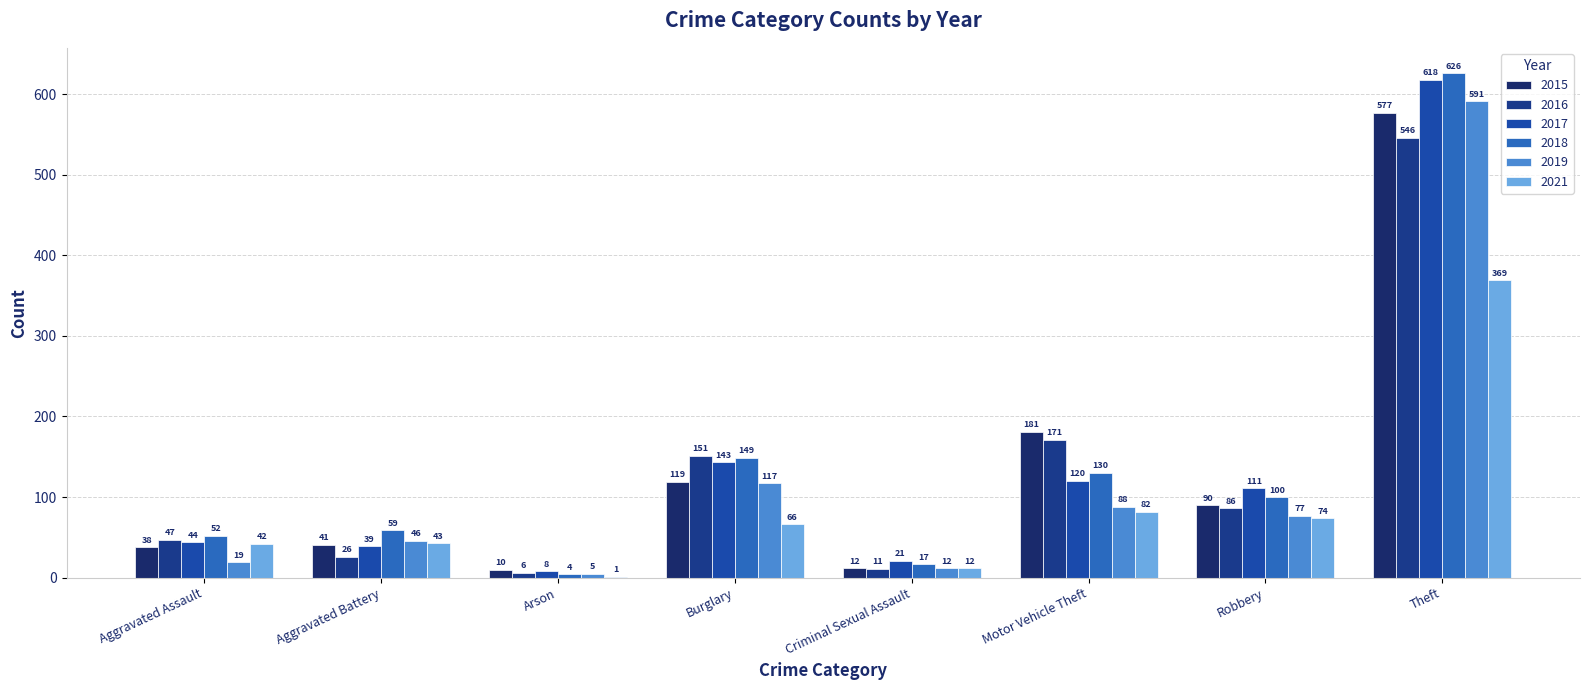

Reading left to right, transcribe all the data shown in this chart.

2015: Aggravated Assault=38	Aggravated Battery=41	Arson=10	Burglary=119	Criminal Sexual Assault=12	Motor Vehicle Theft=181	Robbery=90	Theft=577
2016: Aggravated Assault=47	Aggravated Battery=26	Arson=6	Burglary=151	Criminal Sexual Assault=11	Motor Vehicle Theft=171	Robbery=86	Theft=546
2017: Aggravated Assault=44	Aggravated Battery=39	Arson=8	Burglary=143	Criminal Sexual Assault=21	Motor Vehicle Theft=120	Robbery=111	Theft=618
2018: Aggravated Assault=52	Aggravated Battery=59	Arson=4	Burglary=149	Criminal Sexual Assault=17	Motor Vehicle Theft=130	Robbery=100	Theft=626
2019: Aggravated Assault=19	Aggravated Battery=46	Arson=5	Burglary=117	Criminal Sexual Assault=12	Motor Vehicle Theft=88	Robbery=77	Theft=591
2021: Aggravated Assault=42	Aggravated Battery=43	Arson=1	Burglary=66	Criminal Sexual Assault=12	Motor Vehicle Theft=82	Robbery=74	Theft=369